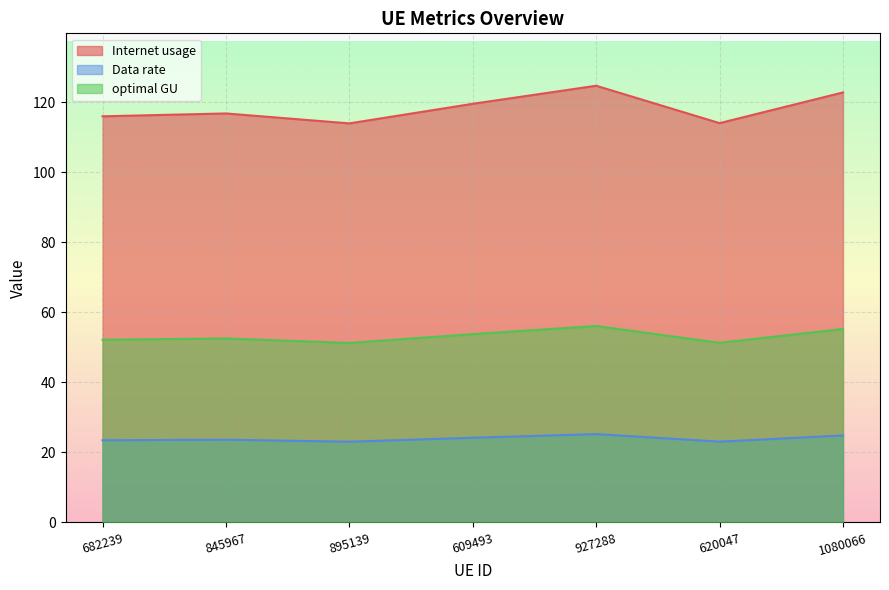

The Internet usage series shows 42.8 at 609493. True or false?

False